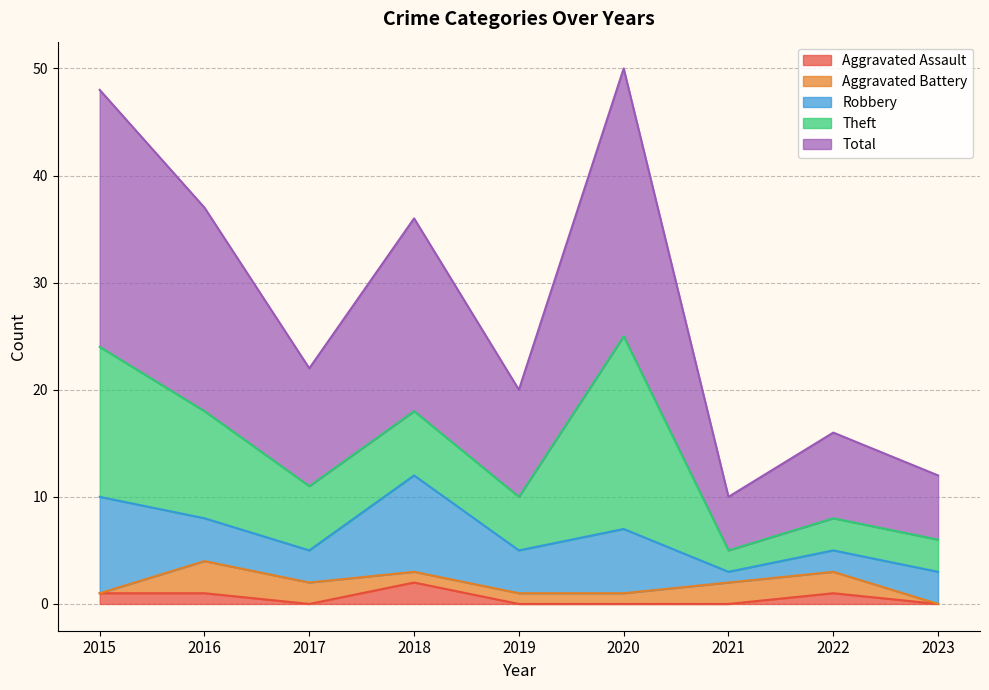

What is the difference between the maximum and minimum values in the Robbery series?

8